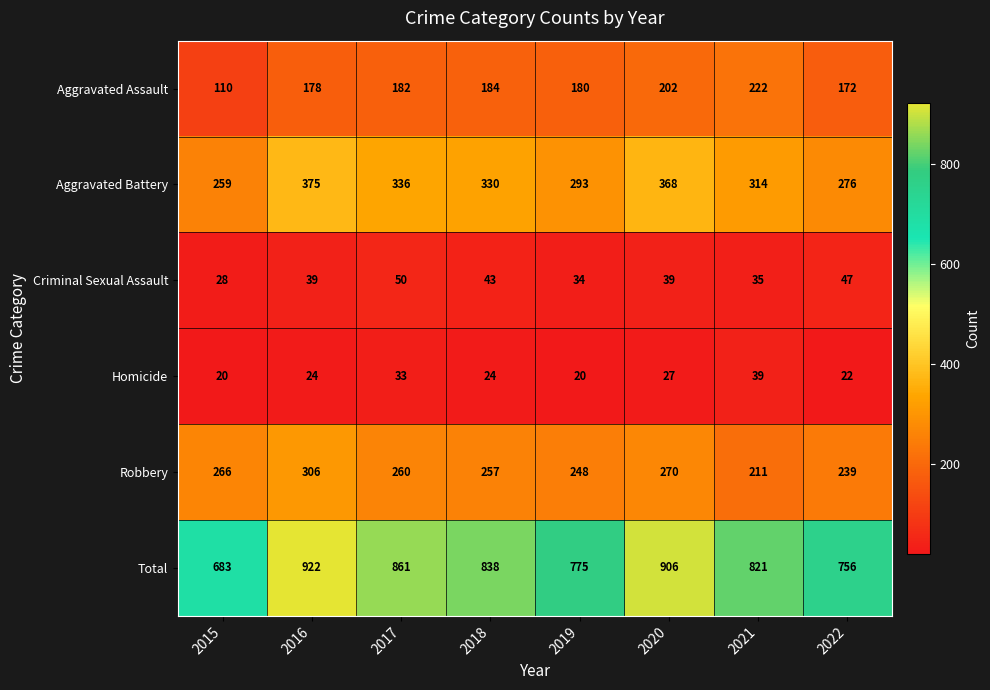

True or false: Robbery has a value of 257 at 2018.

True